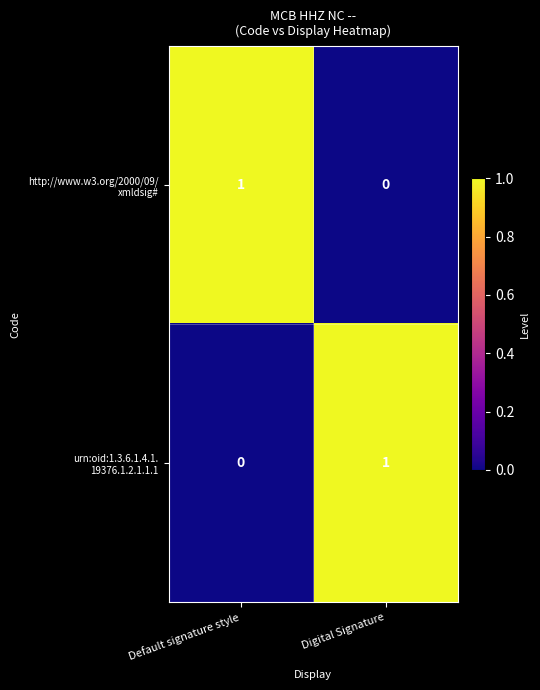

At how many categories does at least one series exceed 0?

2